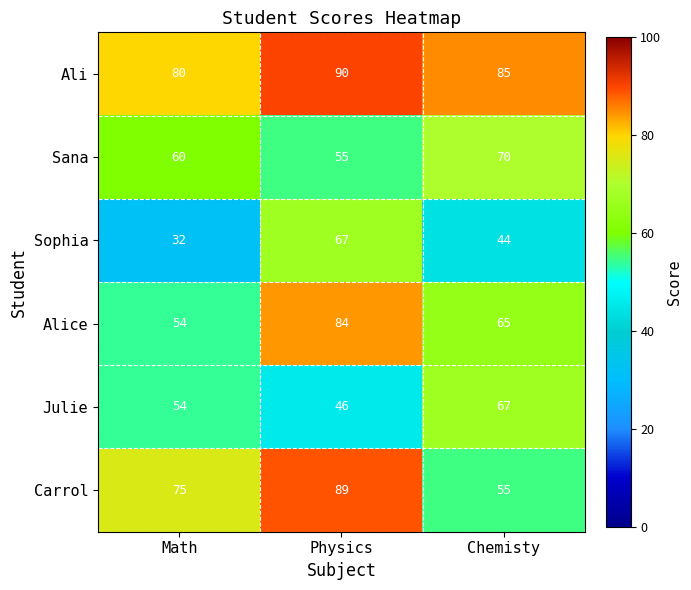

Reading right to left, what are all the values shown in this chart?

Ali: Chemisty=85	Physics=90	Math=80
Sana: Chemisty=70	Physics=55	Math=60
Sophia: Chemisty=44	Physics=67	Math=32
Alice: Chemisty=65	Physics=84	Math=54
Julie: Chemisty=67	Physics=46	Math=54
Carrol: Chemisty=55	Physics=89	Math=75